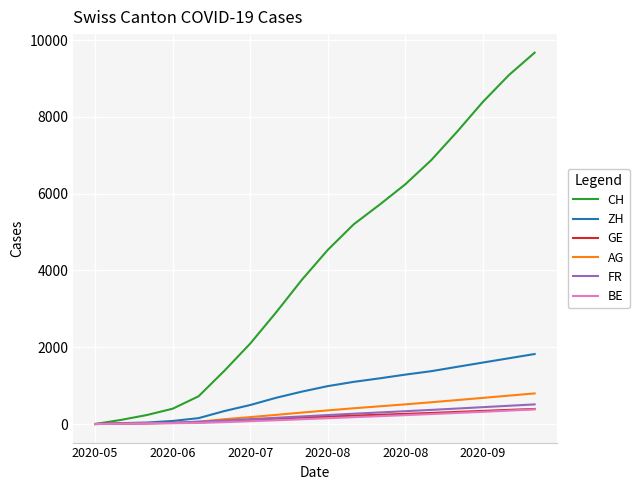

What is the highest value of the GE series?

392